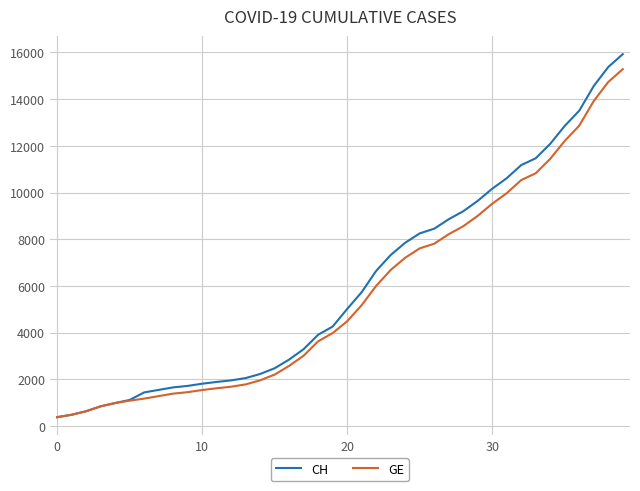

What is the maximum value for GE?

15284